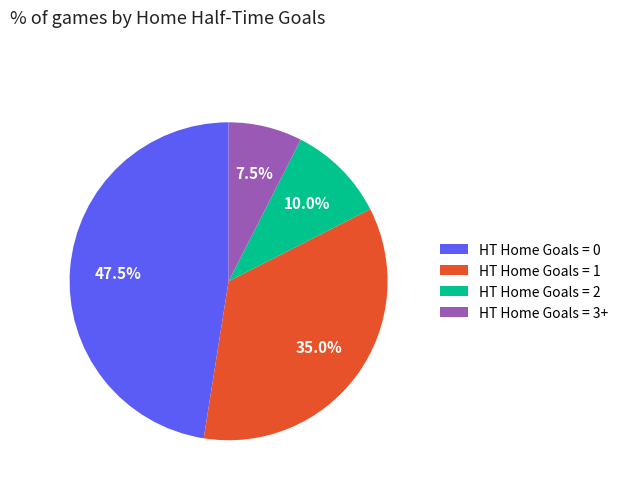

Count the number of slices in the pie.

4